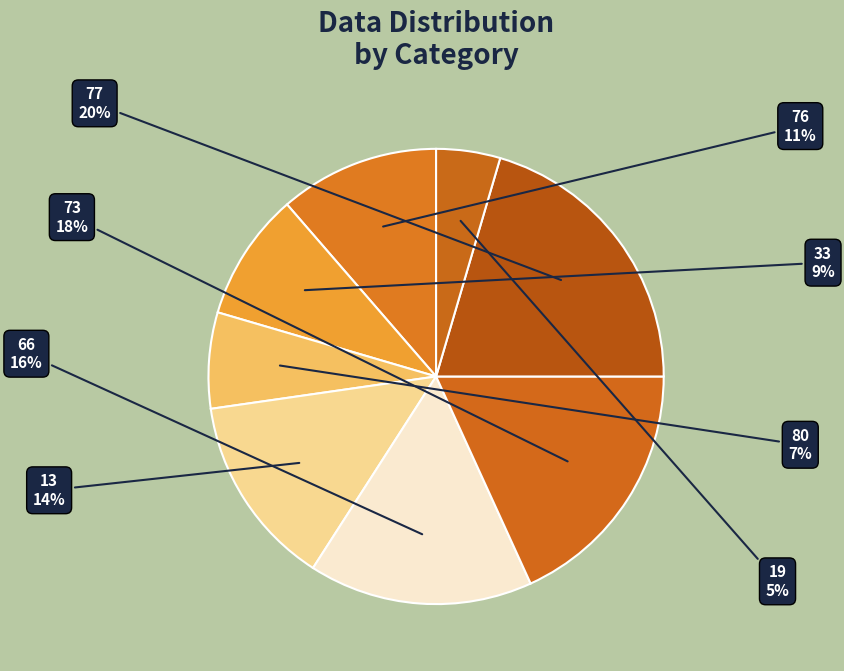

To the nearest percent, what percentage of the pie is 76?

11%